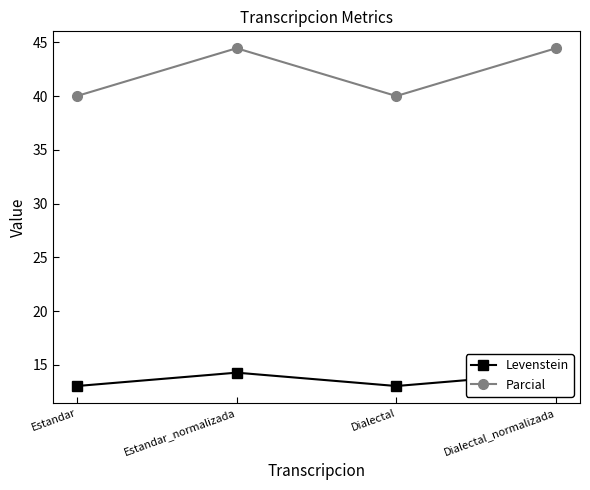

How many values in the Parcial series exceed 44?

2